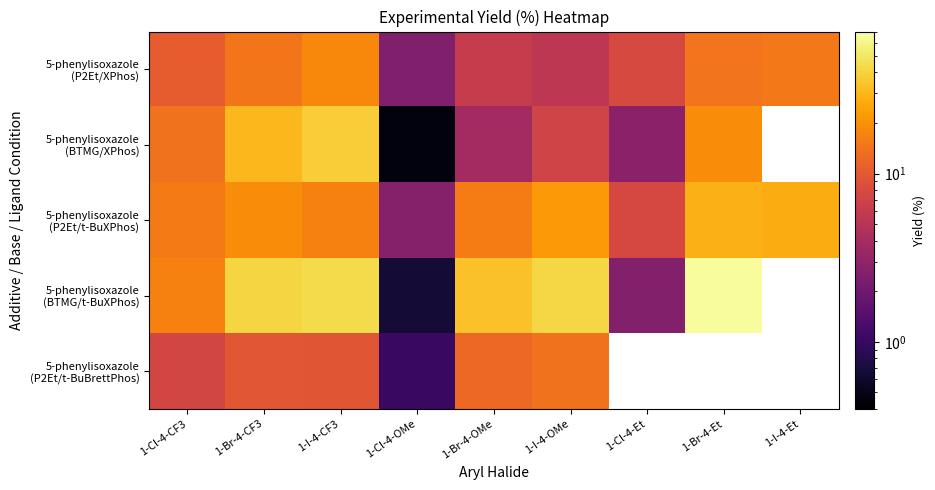

Between 1-Cl-4-Et and 1-I-4-CF3, which is larger?

1-I-4-CF3